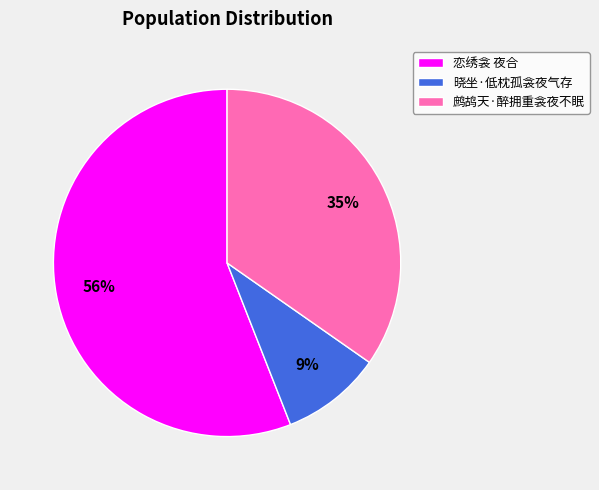

Does 晓坐·低枕孤衾夜气存 represent more than half of the total?

No